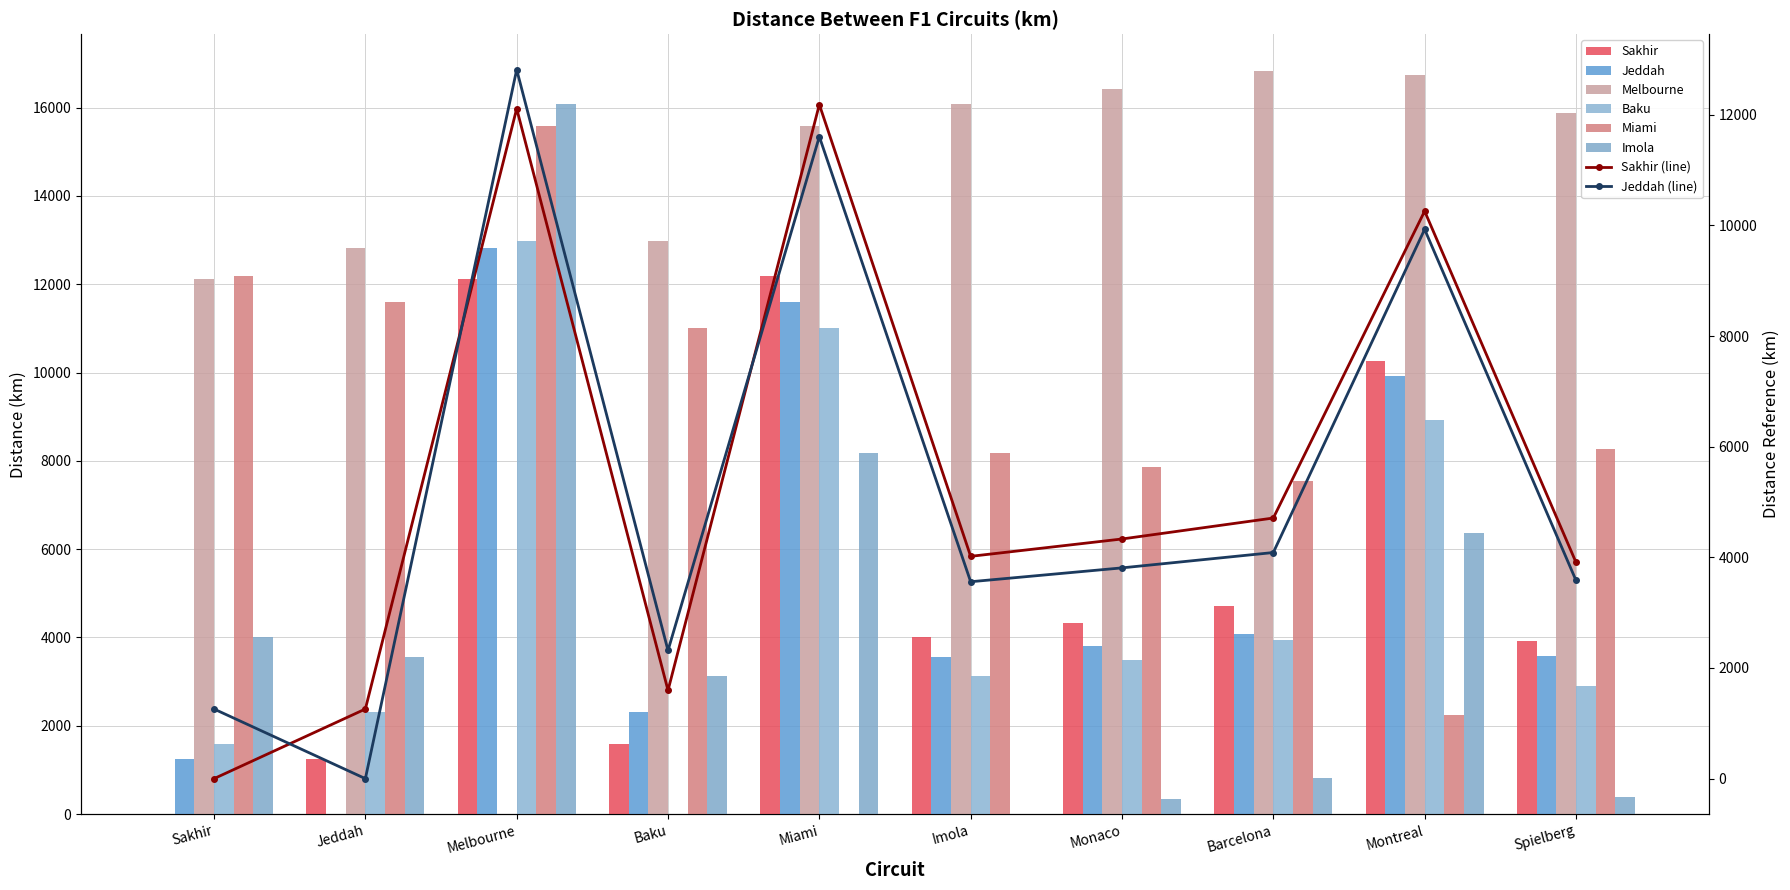

What is the sum of the Imola values at Montreal and Miami?

14544.7